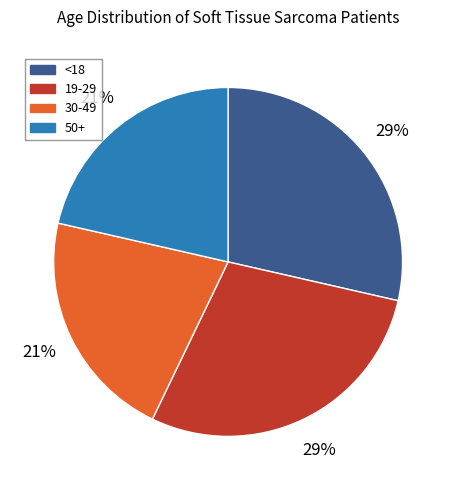

How many segments does this pie chart have?

4